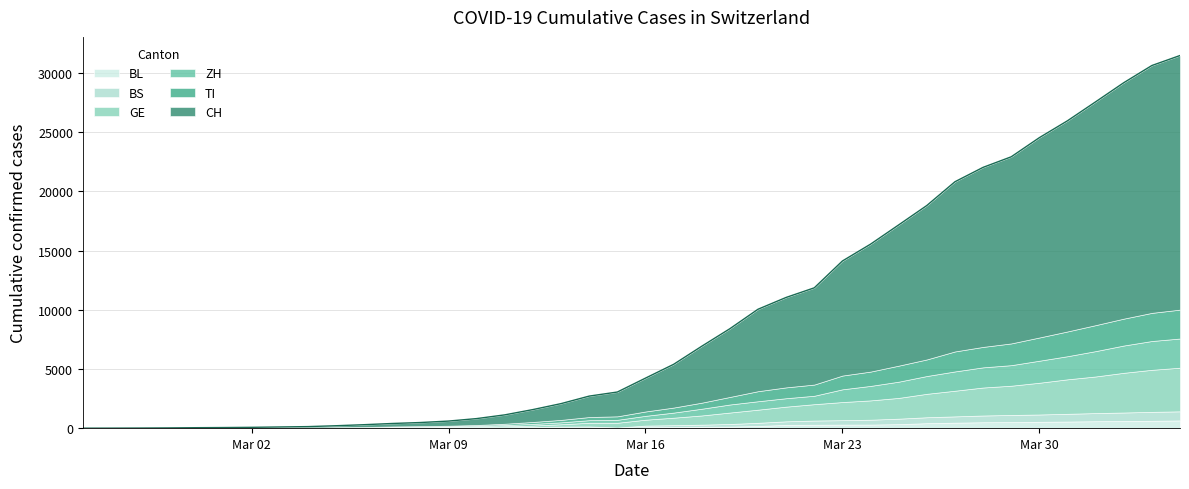

True or false: ZH has more than 1 interior local peaks.

False